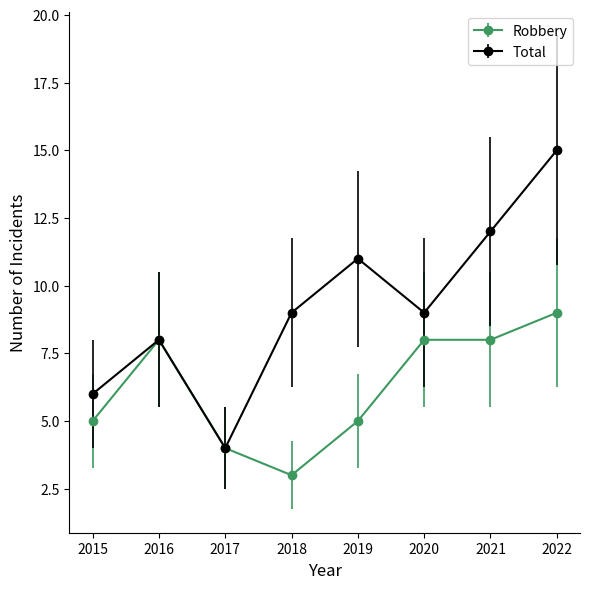

Reading left to right, list all the values displayed in this chart.

Robbery: 2015=5	2016=8	2017=4	2018=3	2019=5	2020=8	2021=8	2022=9
Total: 2015=6	2016=8	2017=4	2018=9	2019=11	2020=9	2021=12	2022=15